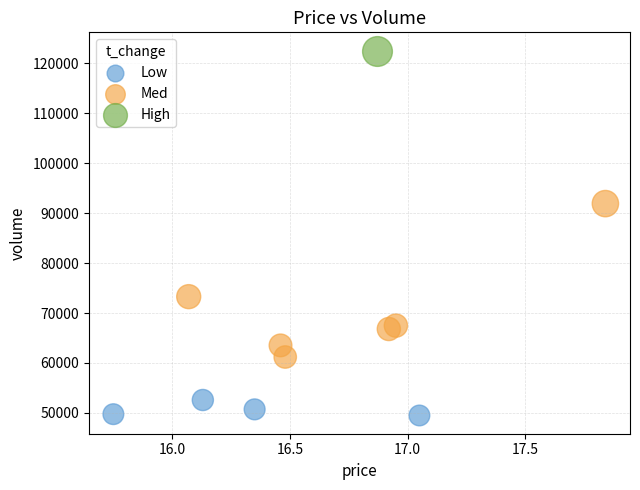

What are all the series names shown in the legend?

Low, Med, High